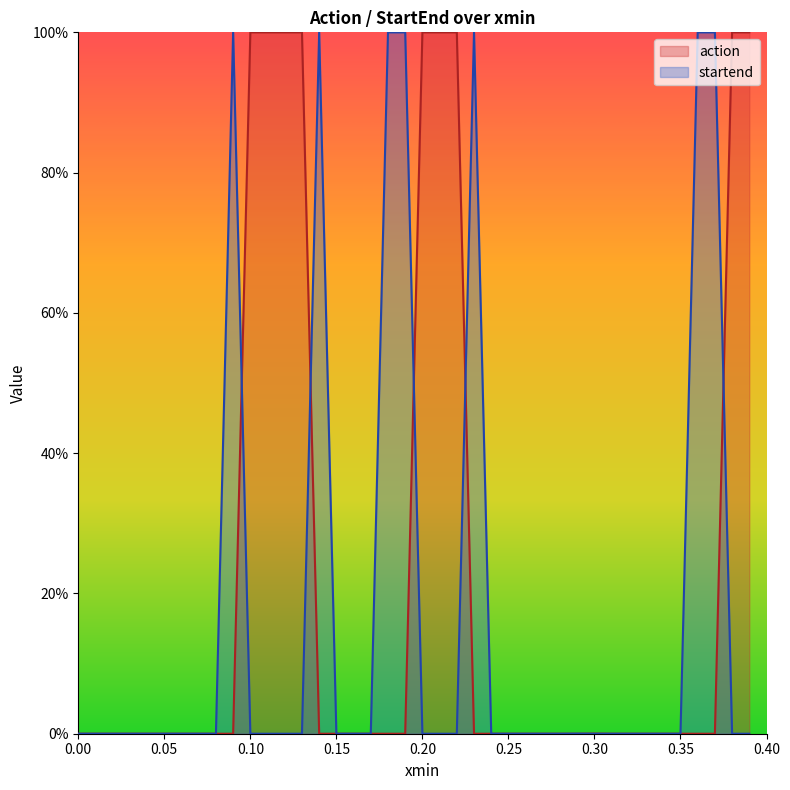

What are all the series names shown in the legend?

action, startend